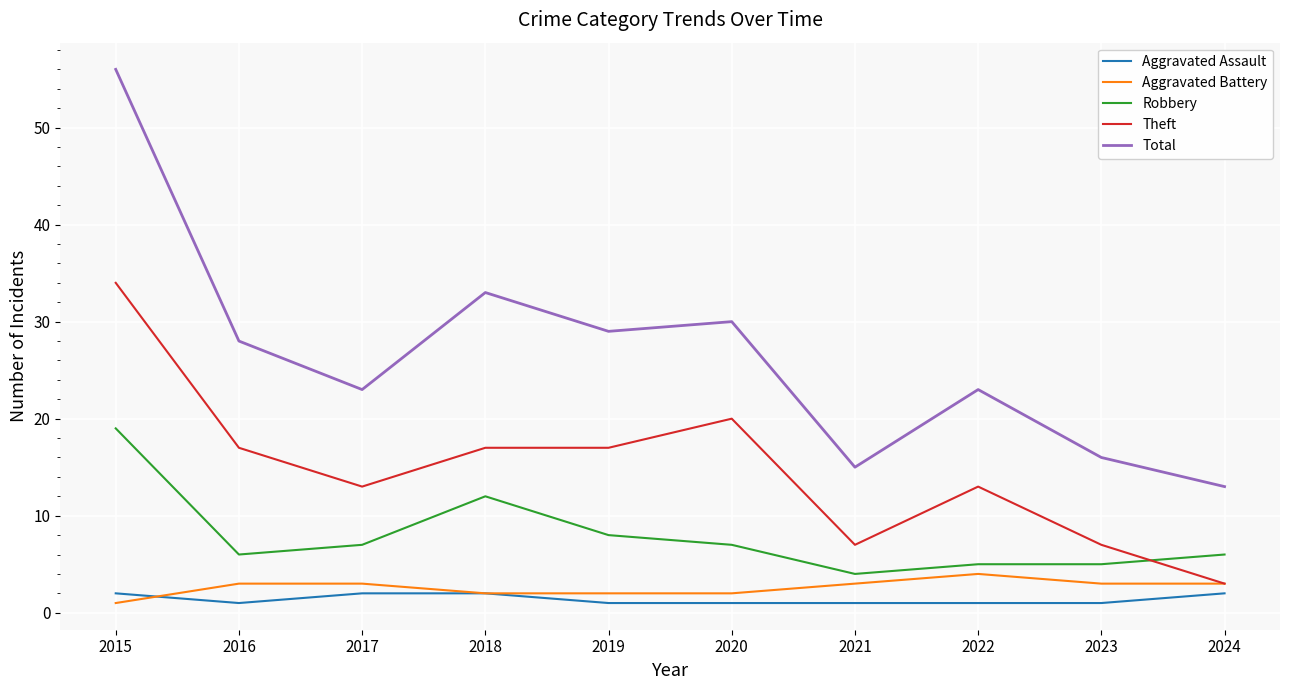

Between 2018 and 2024, which series saw the biggest shift?

Total